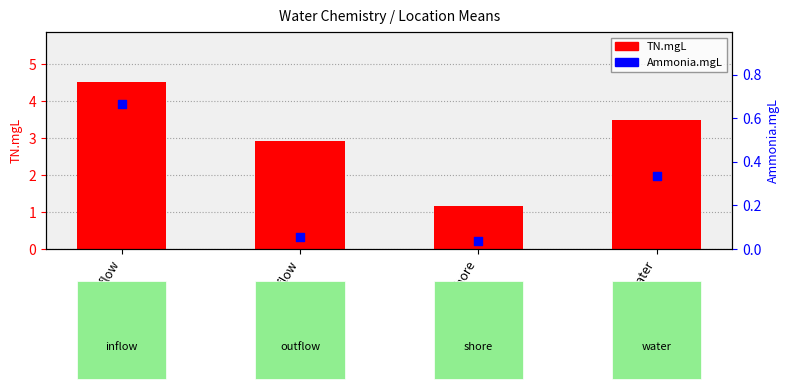

Is the value of Ammonia.mgL at water greater than the value of TN.mgL at inflow?

No